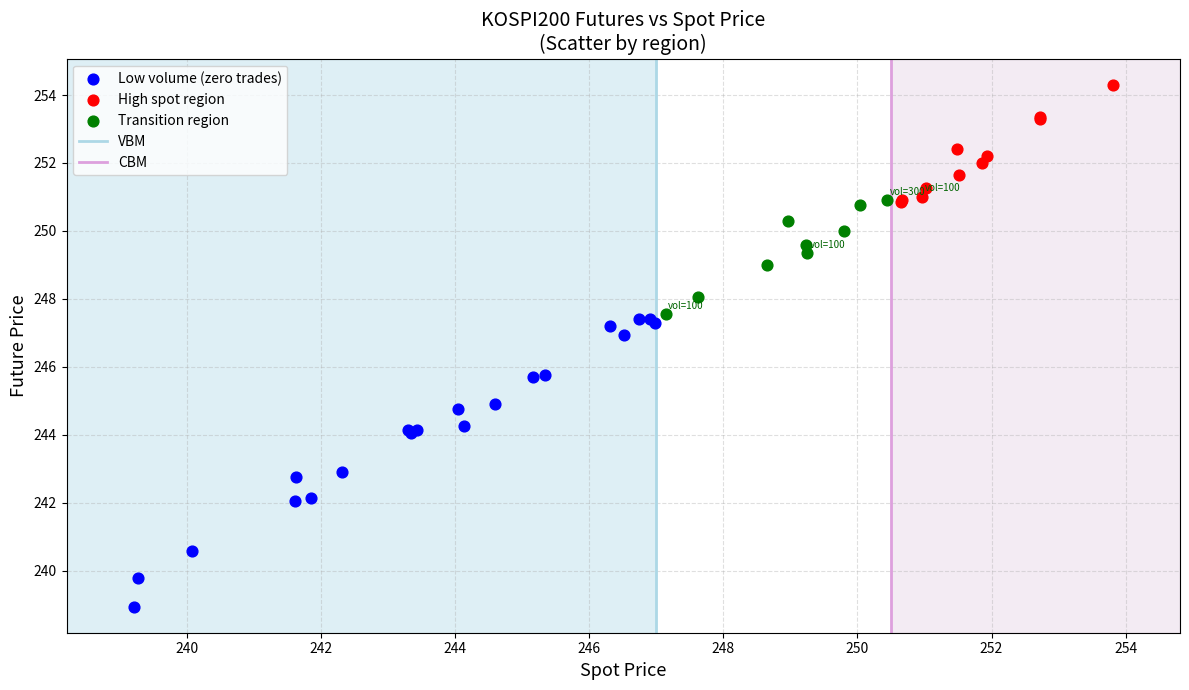

Which series reaches the maximum Y coordinate?

High spot region